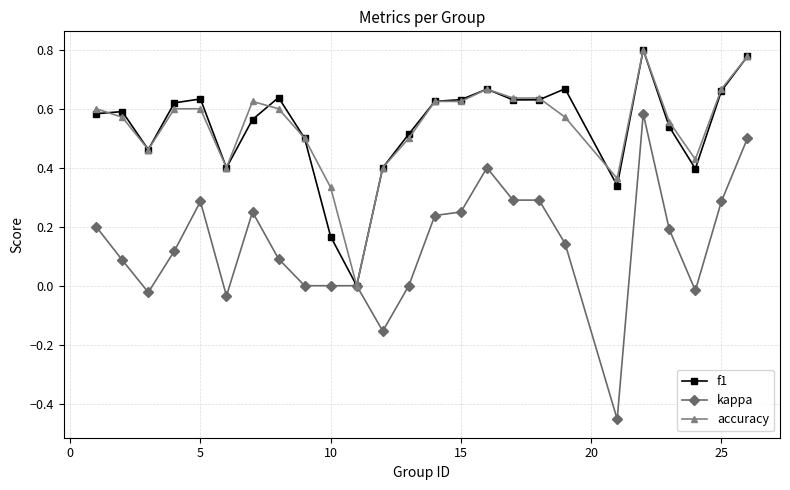

Count the number of categories in the chart.

25